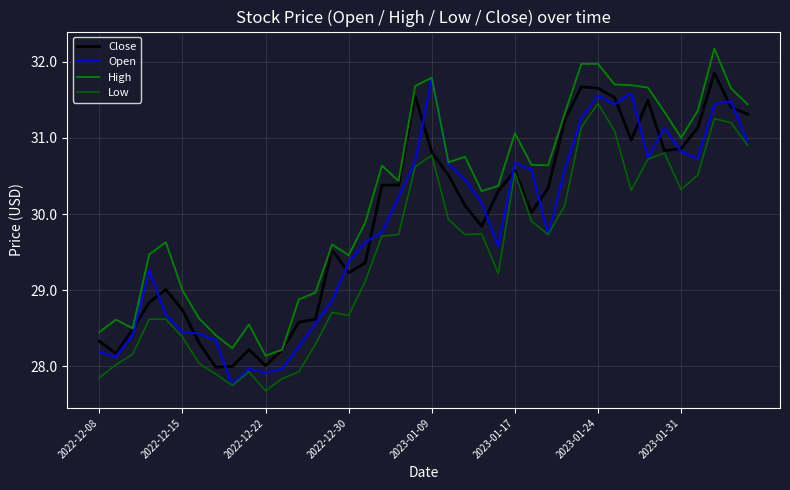

Is this an area chart (filled region under the line)?

No